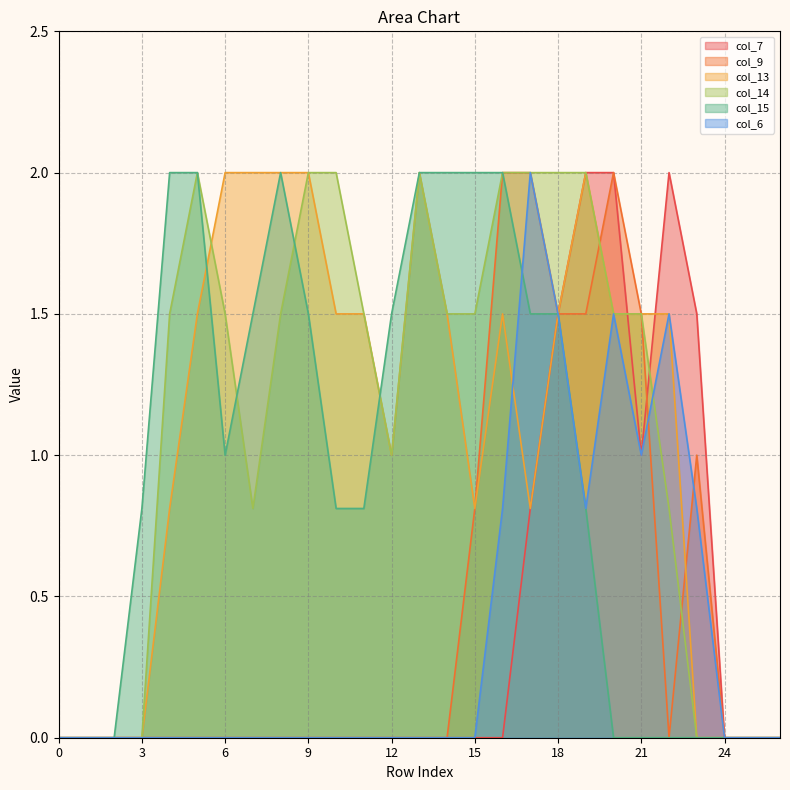

True or false: col_15 and col_7 cross at least once.

False